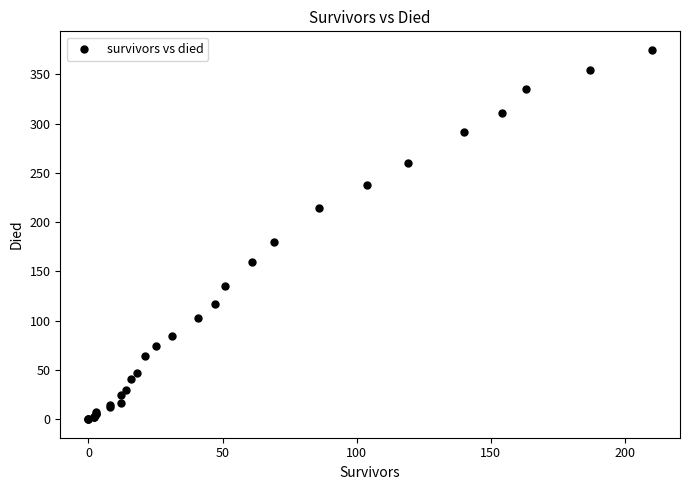

What Y value in the scatter plot is closest to 187?

180